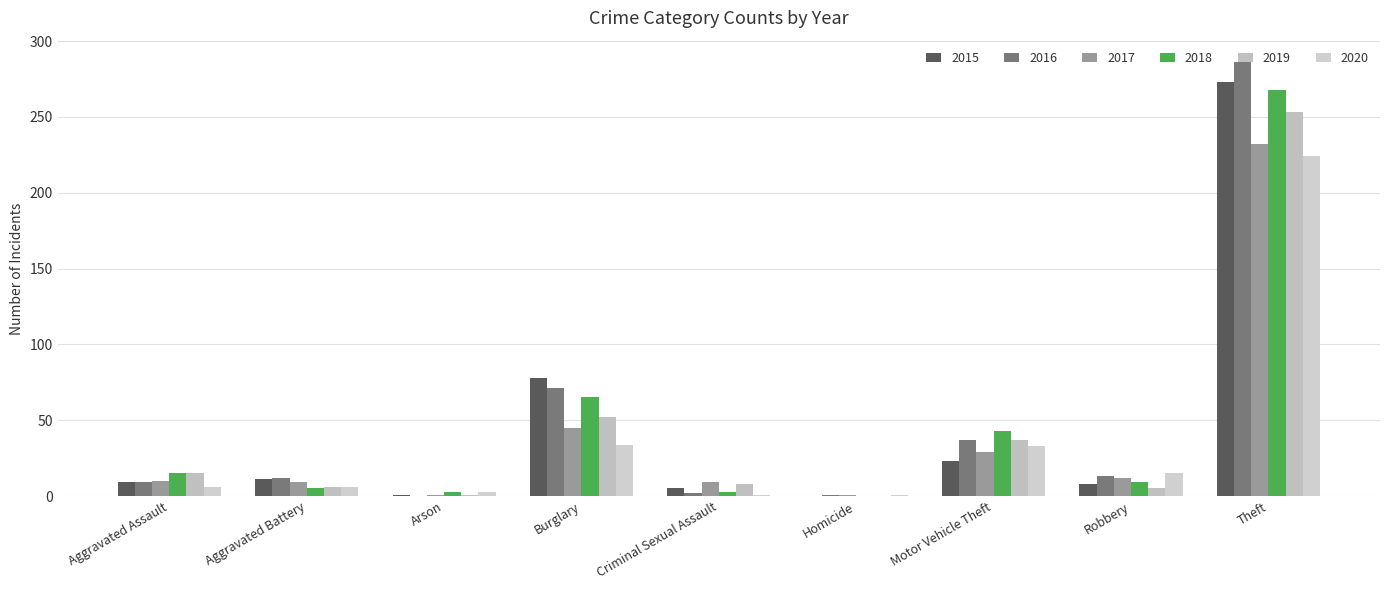

Reading right to left, transcribe all the data shown in this chart.

2015: 273	8	23	0	5	78	1	11	9
2016: 286	13	37	1	2	71	0	12	9
2017: 232	12	29	1	9	45	1	9	10
2018: 268	9	43	0	3	65	3	5	15
2019: 253	5	37	0	8	52	1	6	15
2020: 224	15	33	1	1	34	3	6	6